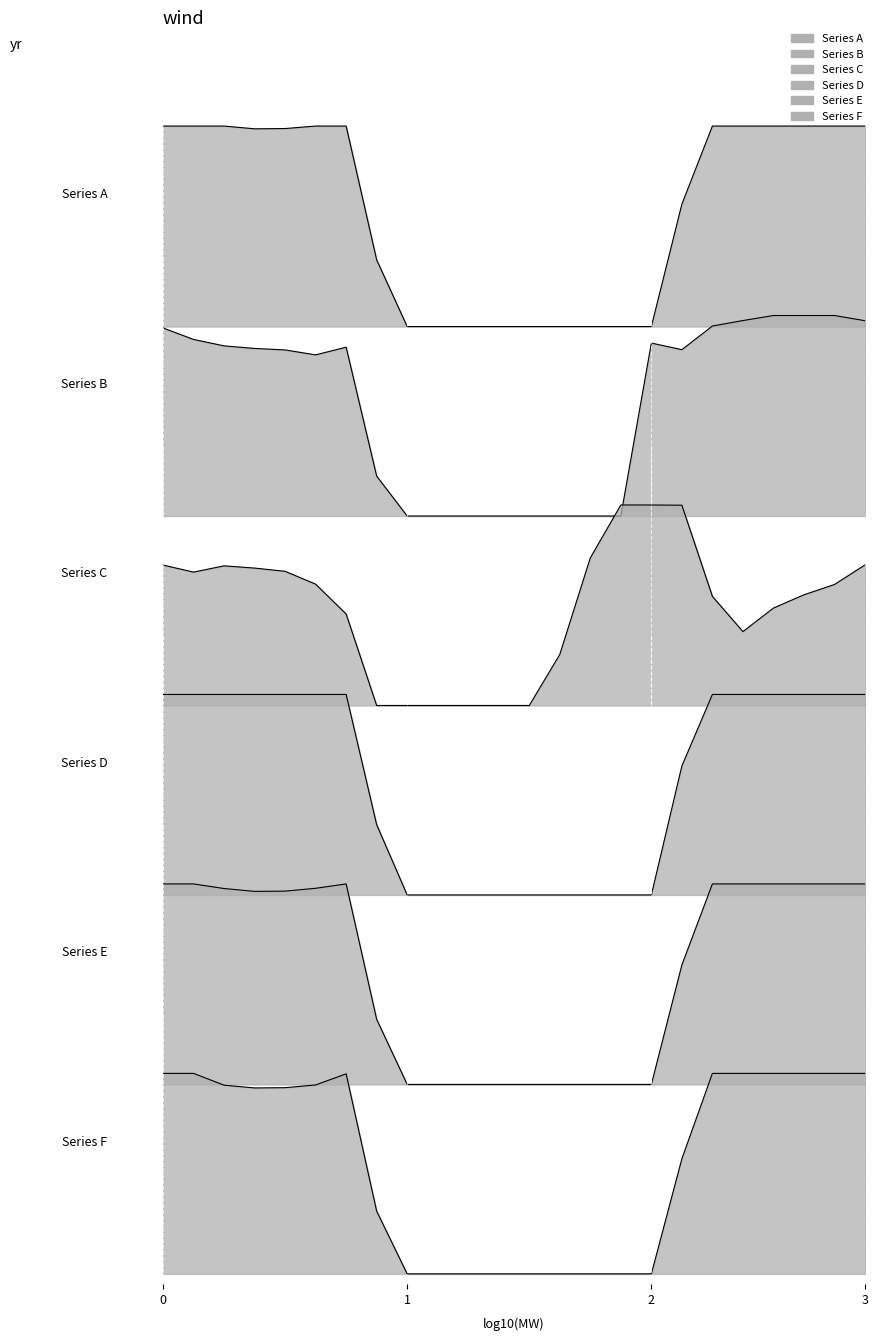

The row_0.1 series shows 1.0 at 19. True or false?

True